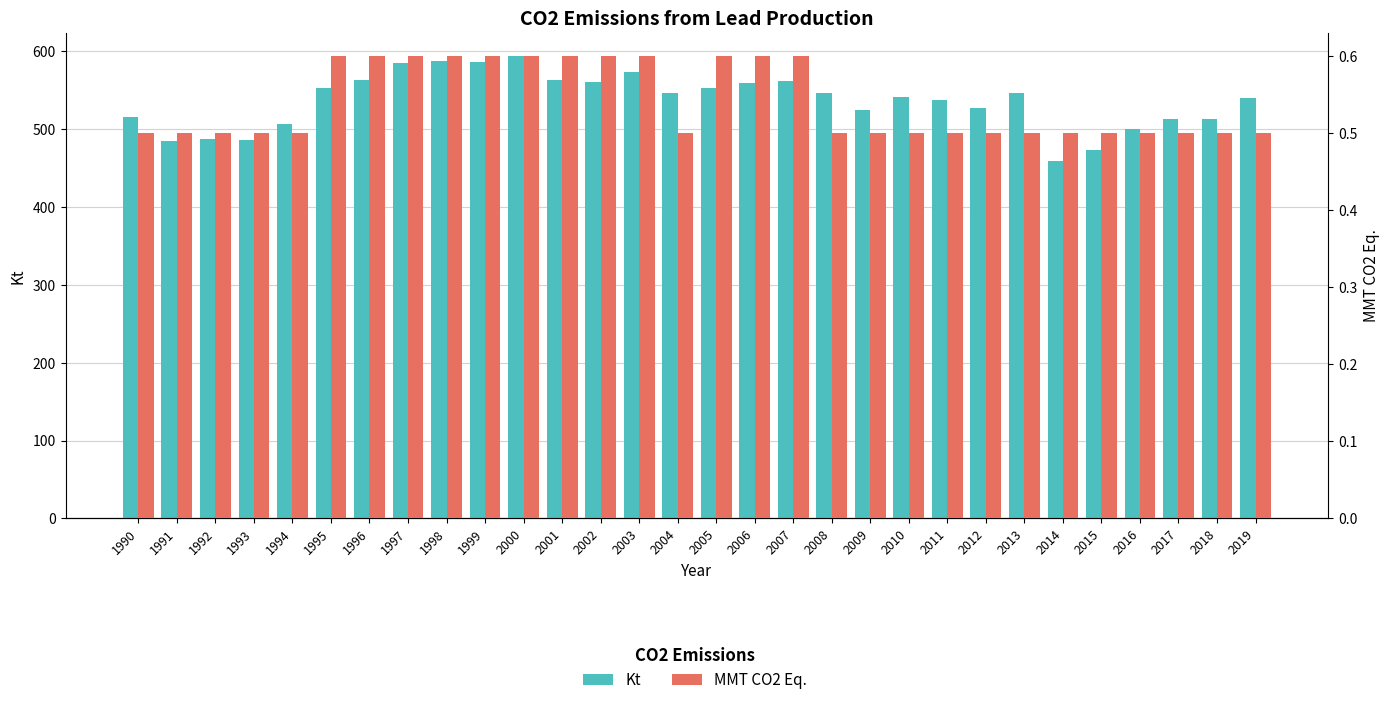

Reading left to right, extract all data points from this chart.

Kt: 1990=516.0	1991=485.0	1992=488.0	1993=486.0	1994=507.0	1995=553.0	1996=563.0	1997=585.0	1998=588.0	1999=587.0	2000=594.0	2001=563.0	2002=561.0	2003=574.0	2004=546.0	2005=553.0	2006=560.0	2007=562.0	2008=547.0	2009=525.0	2010=542.0	2011=538.0	2012=527.0	2013=546.0	2014=459.0	2015=473.0	2016=500.0	2017=513.0	2018=513.0	2019=540.0
MMT CO2 Eq.: 1990=0.5	1991=0.5	1992=0.5	1993=0.5	1994=0.5	1995=0.6	1996=0.6	1997=0.6	1998=0.6	1999=0.6	2000=0.6	2001=0.6	2002=0.6	2003=0.6	2004=0.5	2005=0.6	2006=0.6	2007=0.6	2008=0.5	2009=0.5	2010=0.5	2011=0.5	2012=0.5	2013=0.5	2014=0.5	2015=0.5	2016=0.5	2017=0.5	2018=0.5	2019=0.5